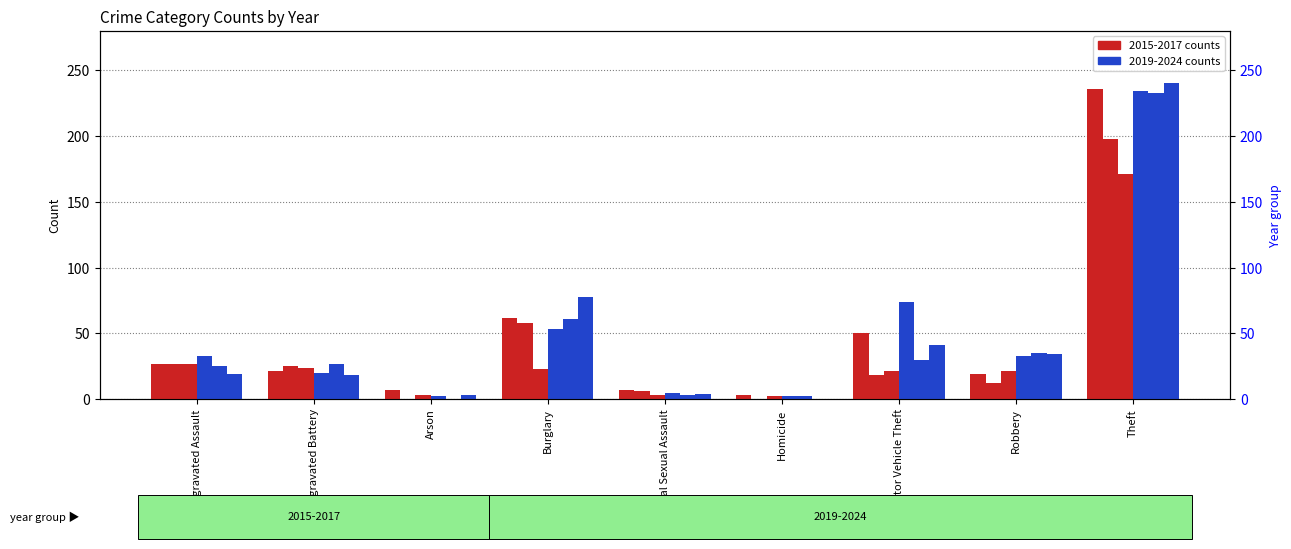

How many bars are there in each group?

6